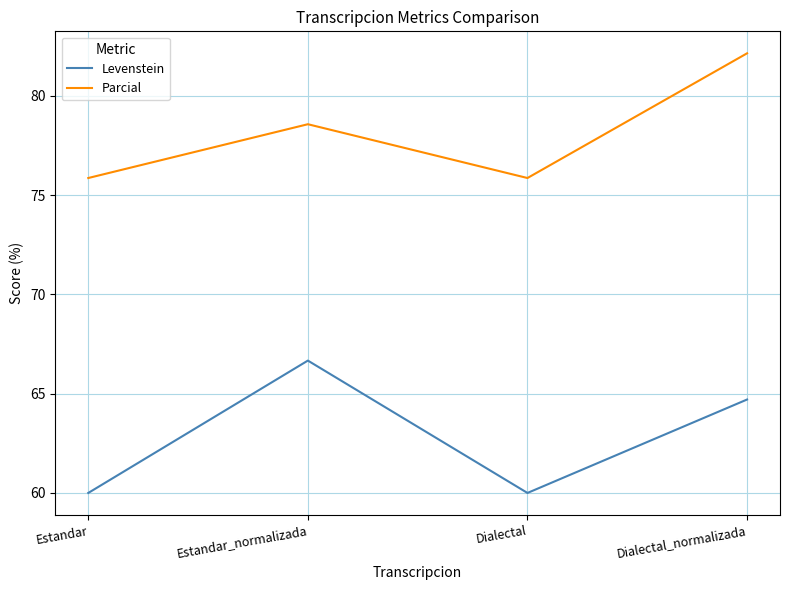

Does the chart have visible grid lines?

Yes